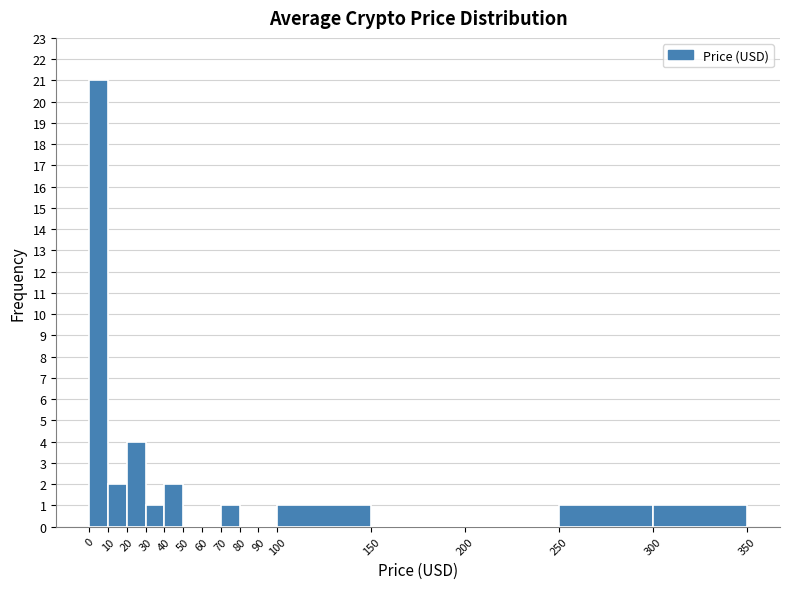

Reading left to right, transcribe this chart: for each bar, give the range it covers on the x-axis and its height. The values are not printed on the chart, so give them approximately, as read against the axis.

0 to 10: 21
10 to 20: 2
20 to 30: 4
30 to 40: 1
40 to 50: 2
50 to 60: 0
60 to 70: 0
70 to 80: 1
80 to 90: 0
90 to 100: 0
100 to 150: 1
150 to 200: 0
200 to 250: 0
250 to 300: 1
300 to 350: 1